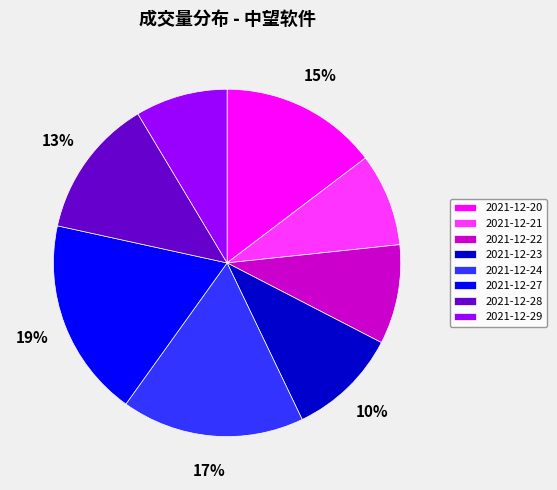

Do 2021-12-23 and 2021-12-22 together represent more than half of the pie?

No